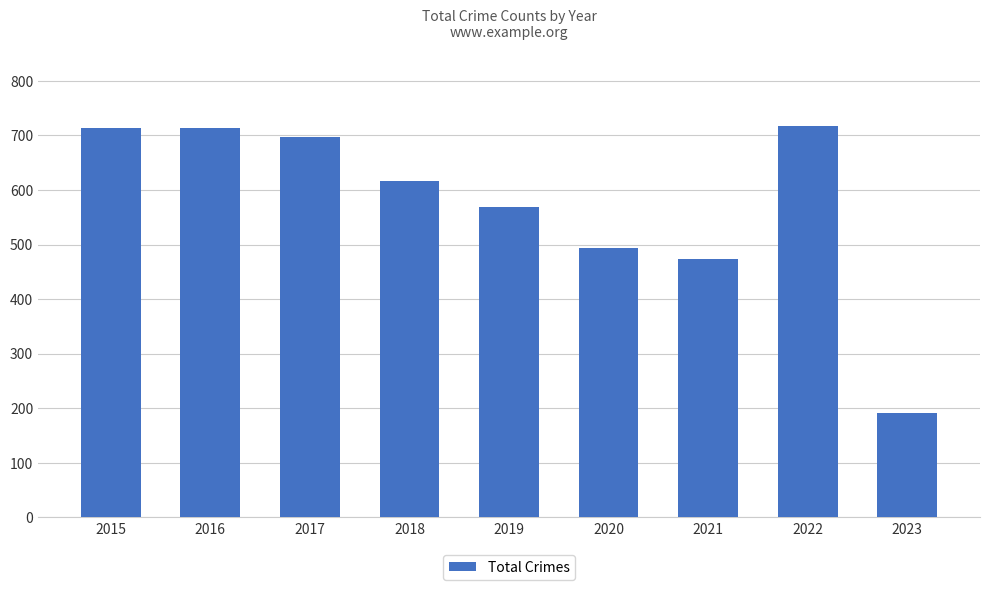

True or false: the data shows 616 at 2018.

True